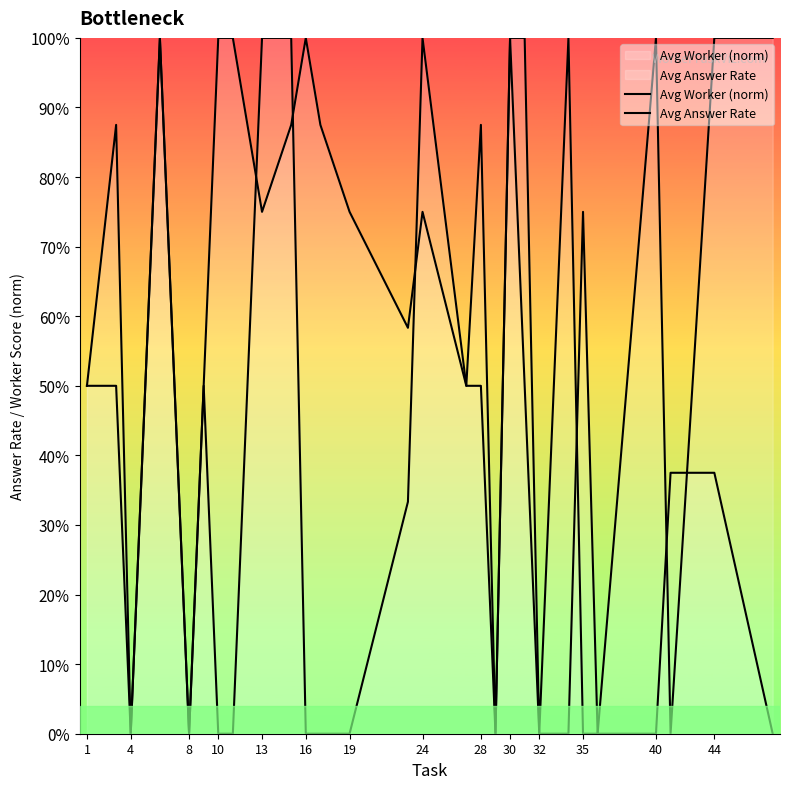

Between which two adjacent categories do Avg Answer Rate and Avg Worker (norm) first intersect?

24 and 28